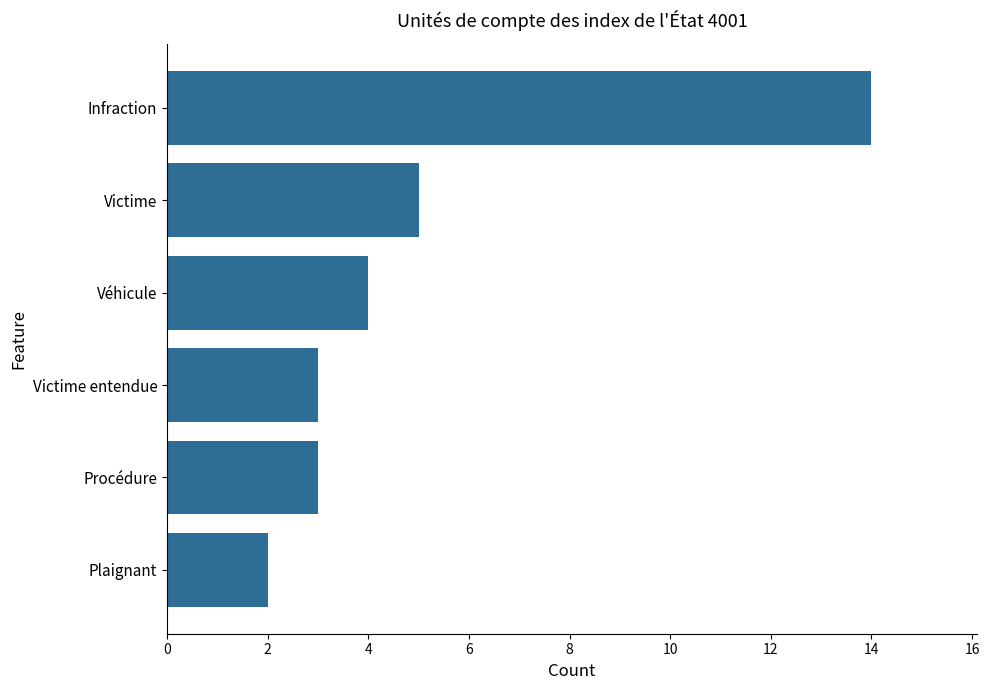

What is the sum of all values?

31